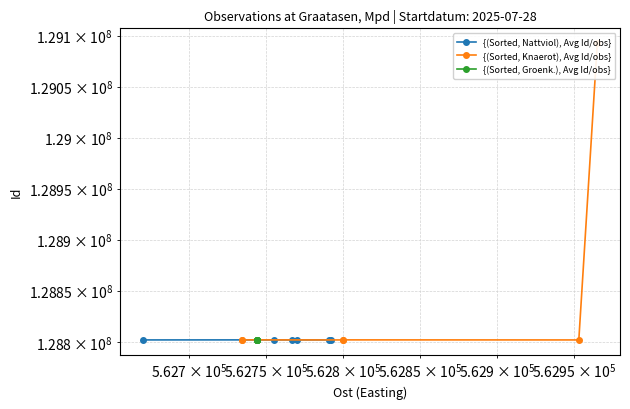

What is the highest value of the {(Sorted, Groenk.), Avg Id/obs} series?

128801863